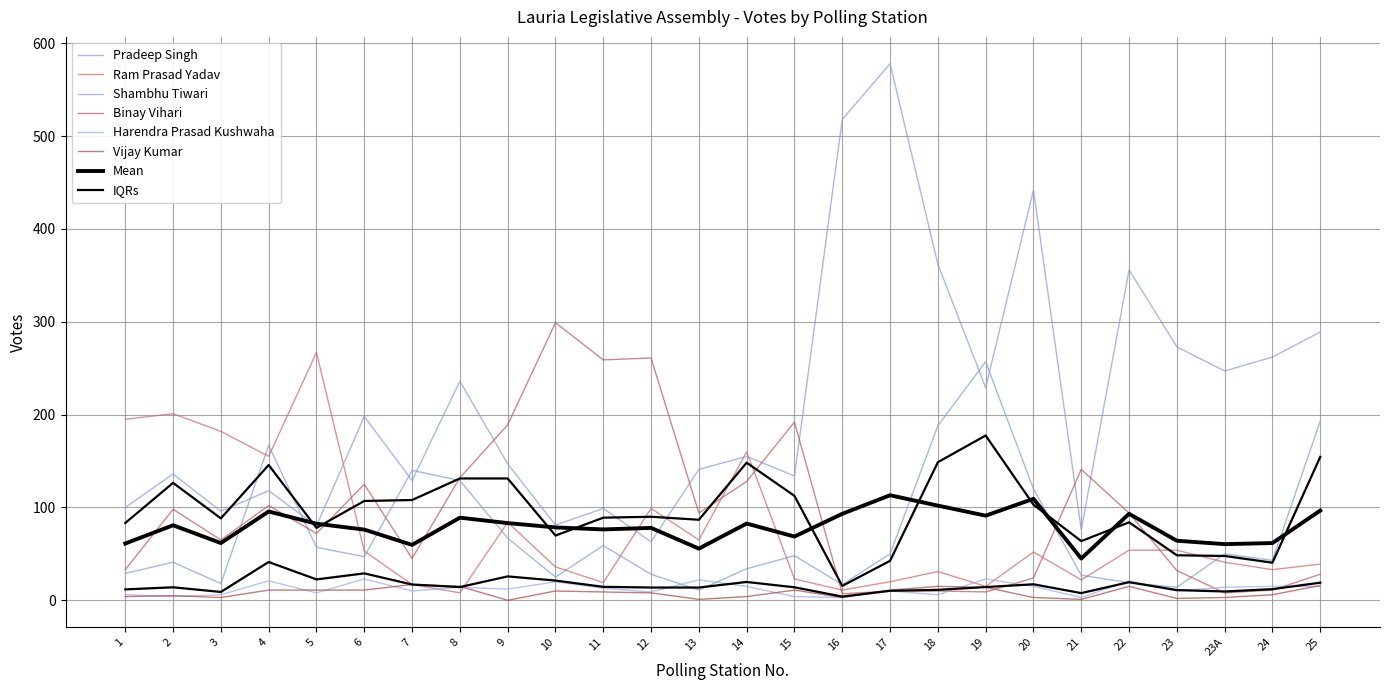

What is the average value of the Harendra Prasad Kushwaha series?

12